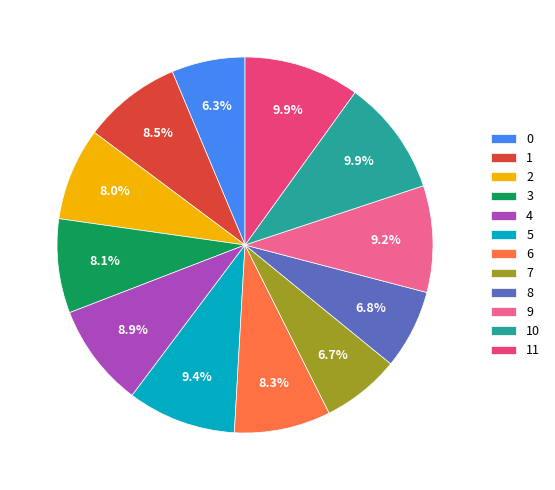

True or false: 9 accounts for 9% of the total.

True